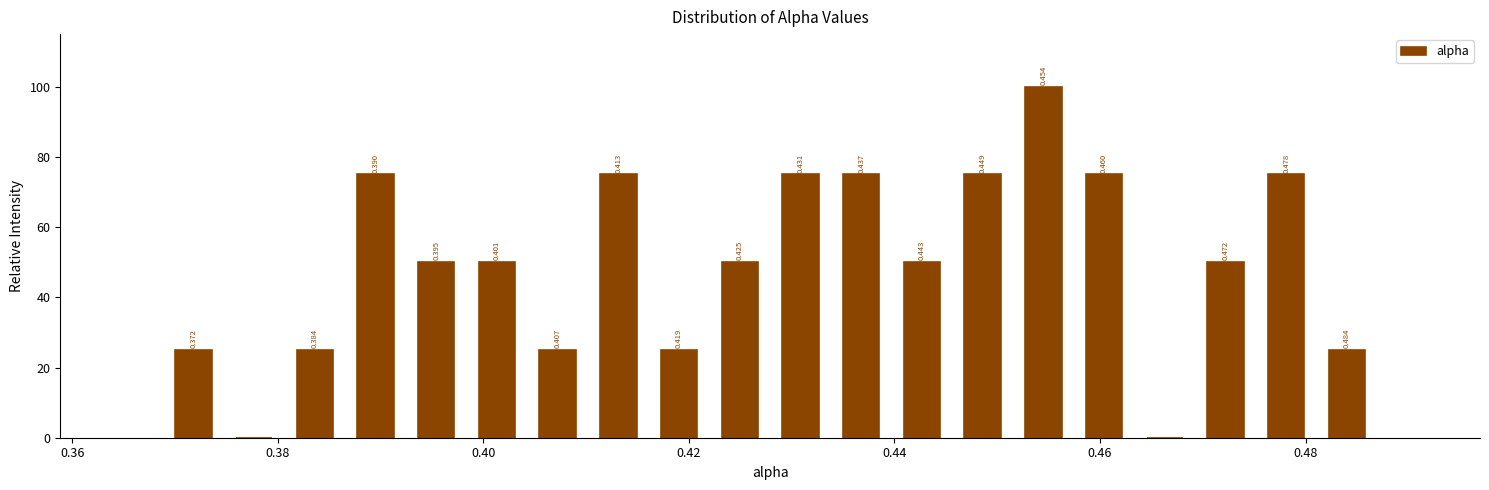

Around what value on the x-axis is the tallest bar? Give the approximate position of its centre, as read against the axis.

0.454